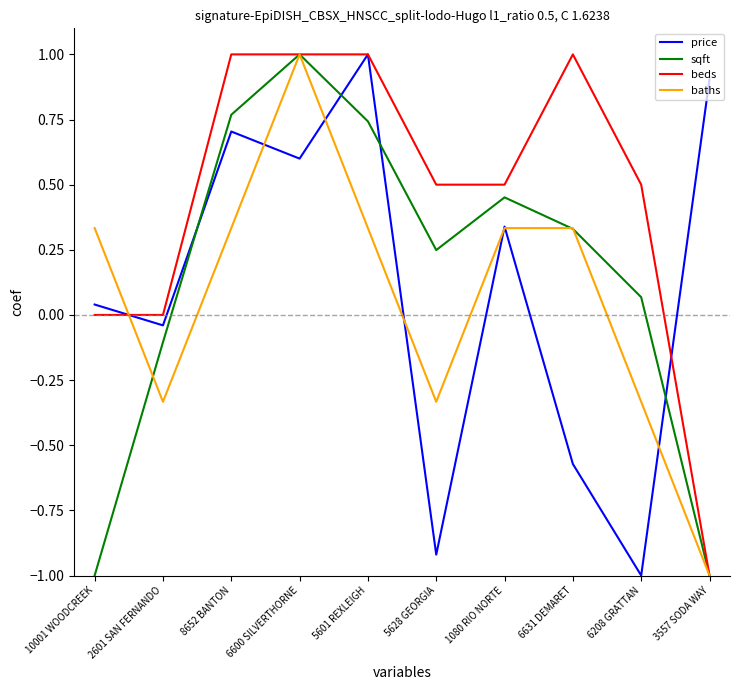

Between 5601 REXLEIGH and 6208 GRATTAN, which series saw the biggest shift?

price